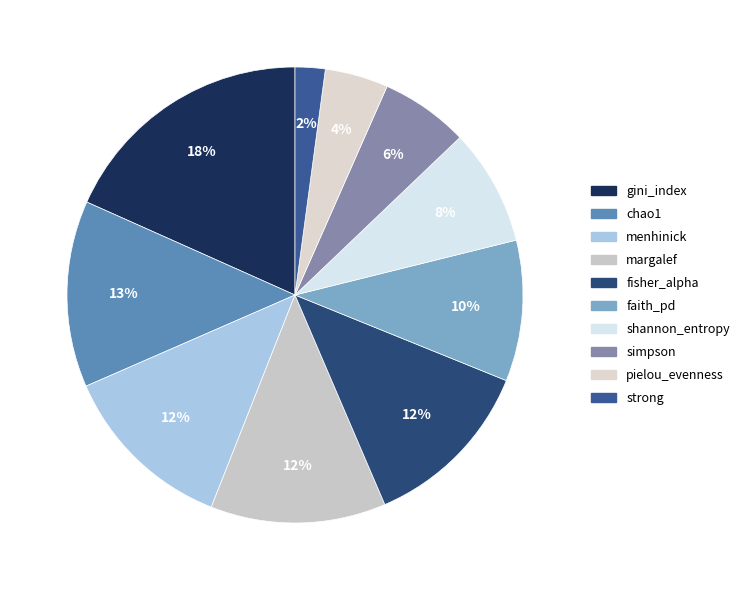

What is the smallest slice in the pie chart?

strong